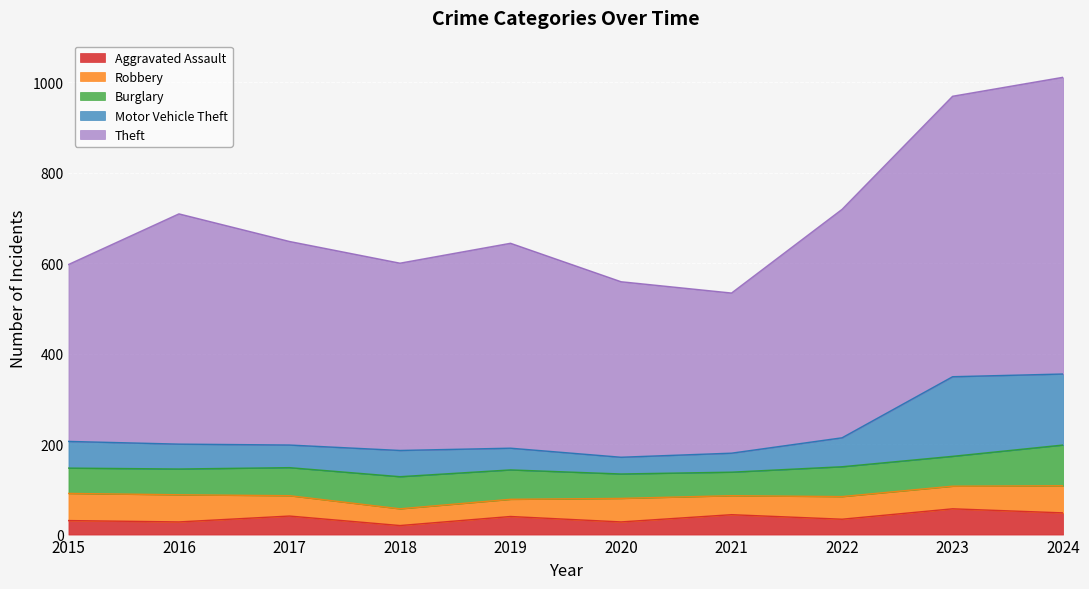

Between 2018 and 2023, which series saw the biggest shift?

Theft